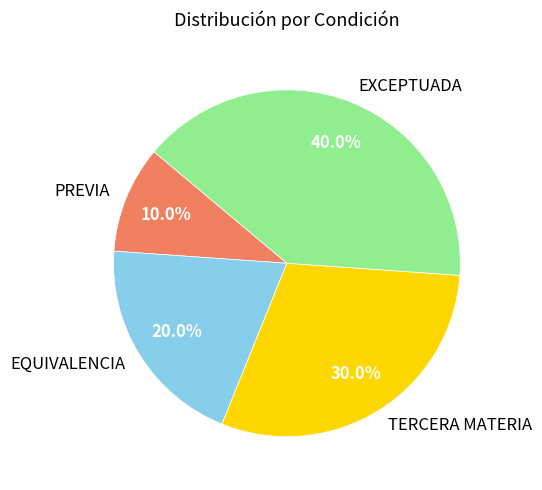

How many slices are in this pie chart?

4